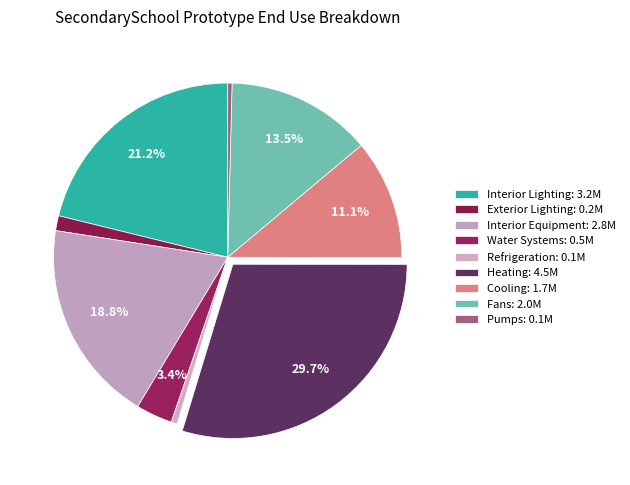

Which slice is the smallest?

Pumps